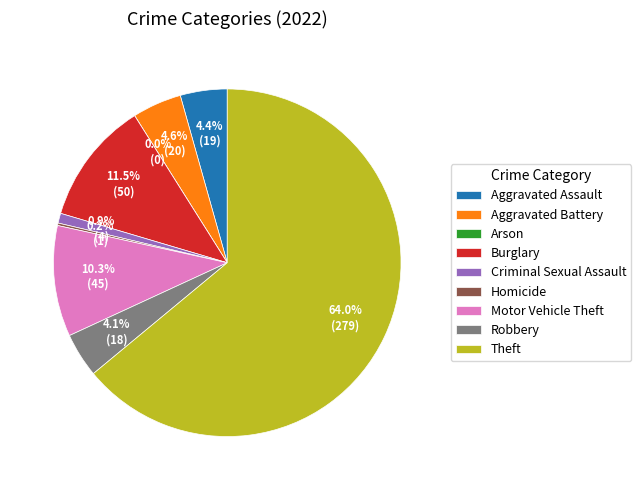

True or false: Homicide accounts for 9% of the total.

False